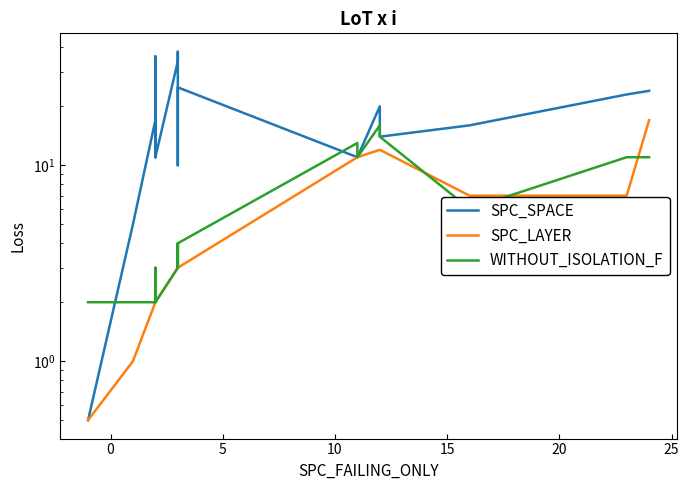

How many lines are shown in the chart?

3